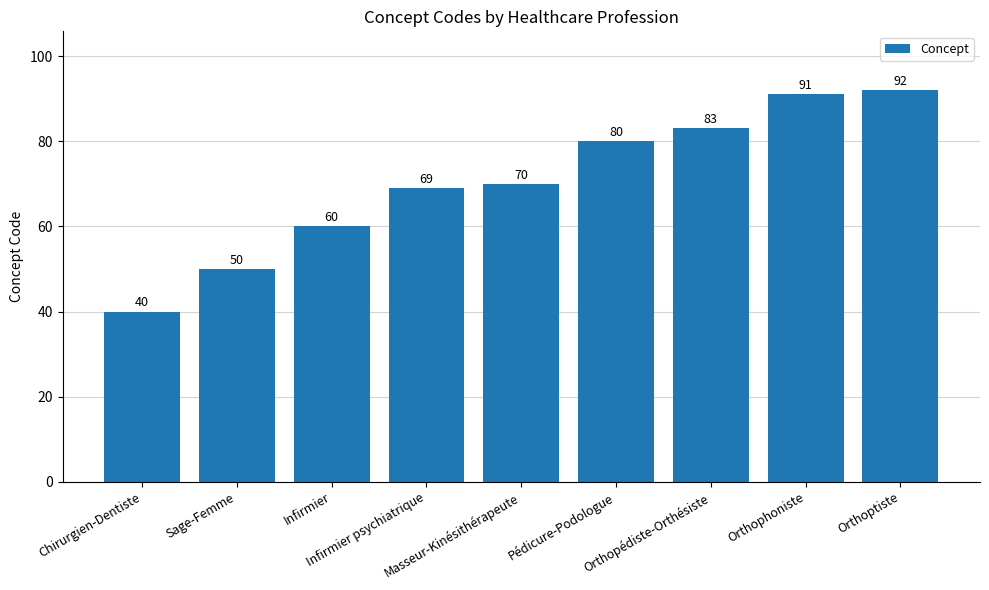

What is the sum of all values?

635